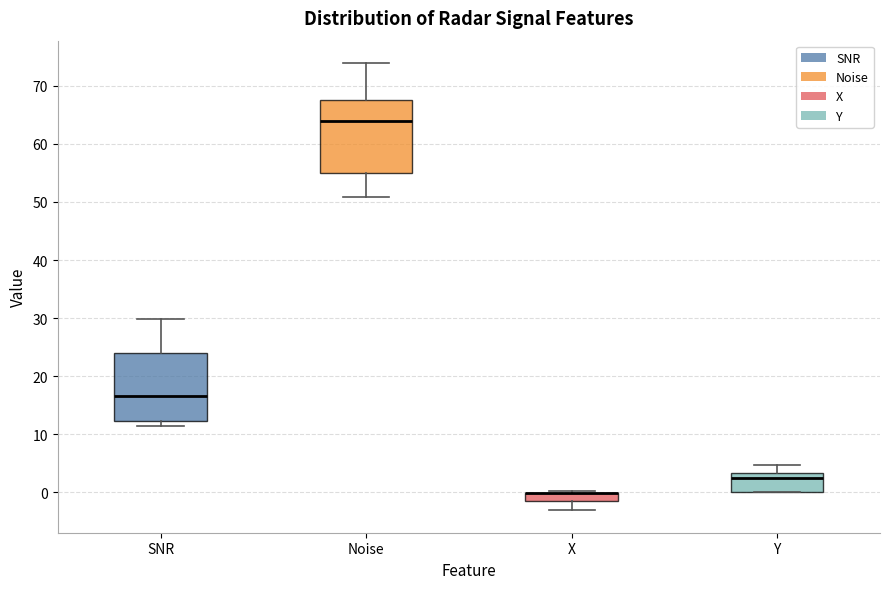

Where is the lower edge of the box for X on the y-axis? The values are not printed on the chart, so give them approximately, as read against the axis.

-1